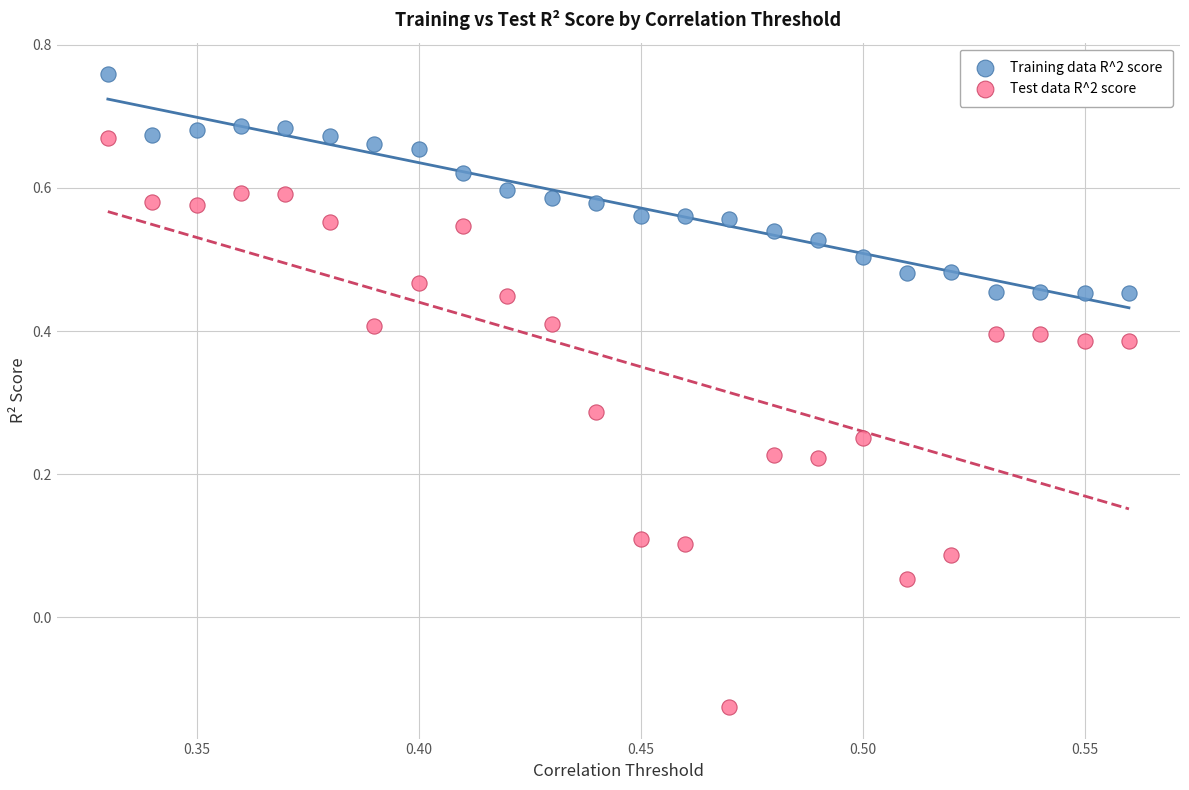

Which series contains the lowest Y value?

Test data R^2 score